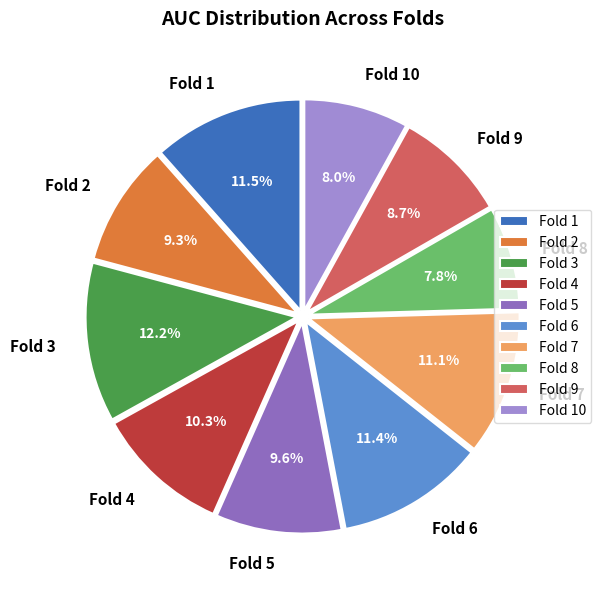

How many segments does this pie chart have?

10